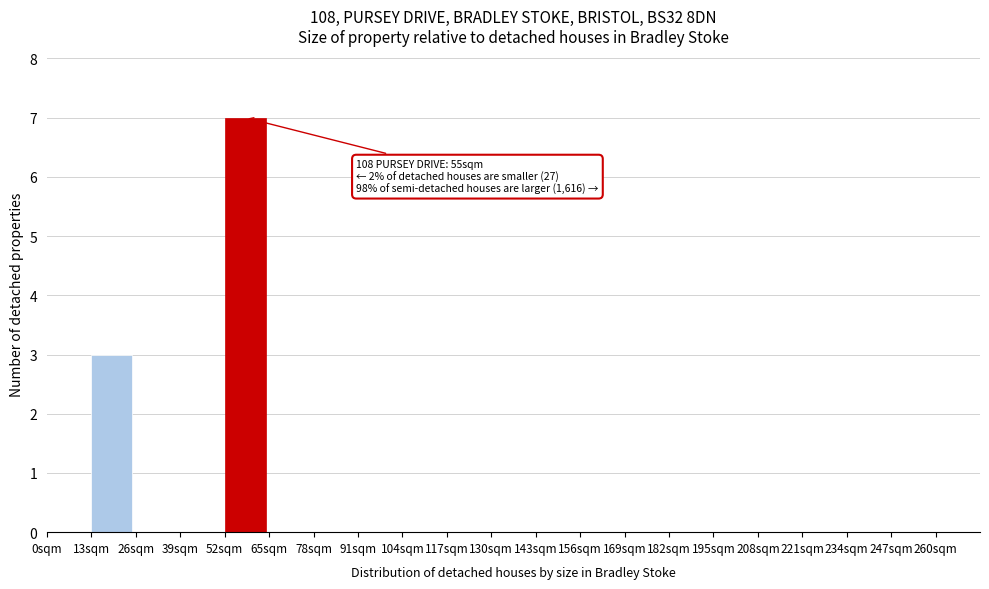

Over which range of the x-axis is the bar tallest?

52 to 65